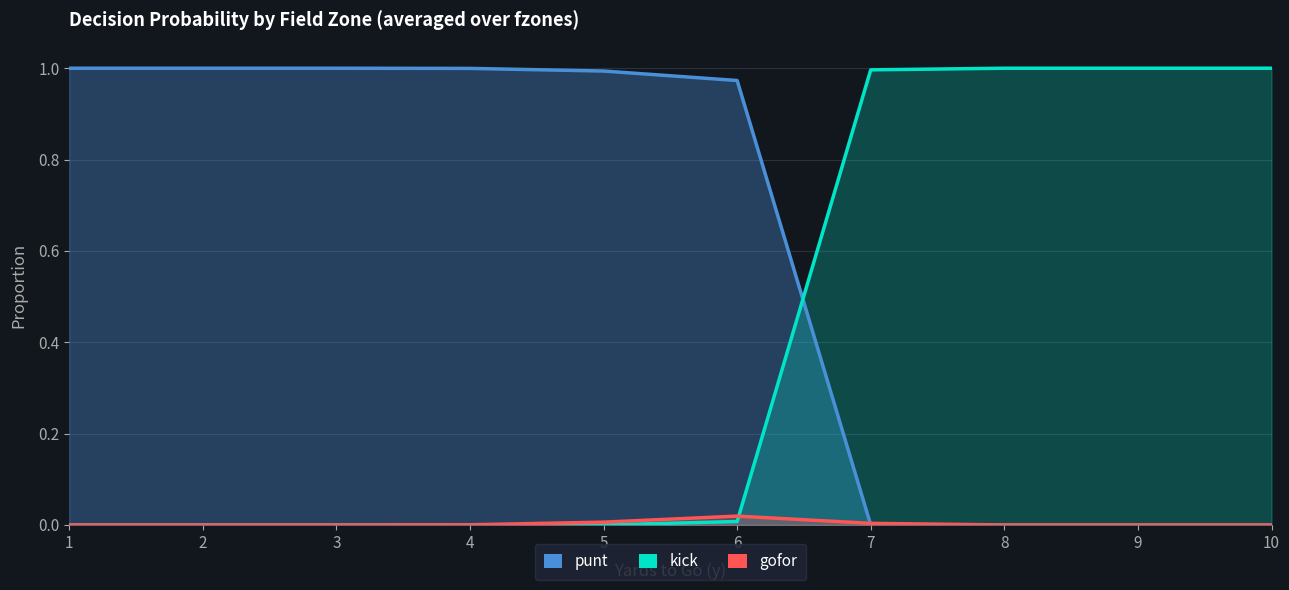

How many lines are shown in the chart?

3